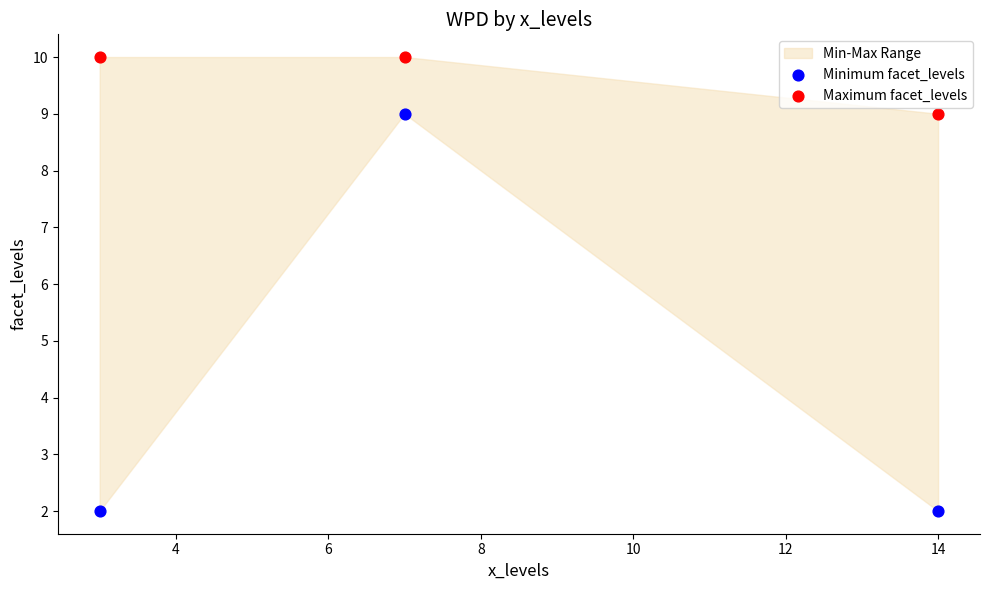

Which series reaches the minimum Y coordinate?

Minimum facet_levels